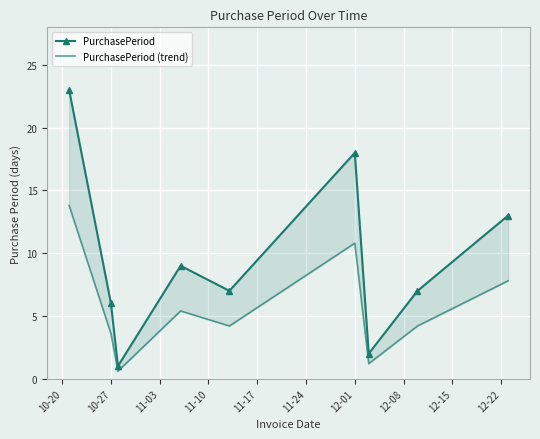

What is the maximum value shown in the chart?

23.0